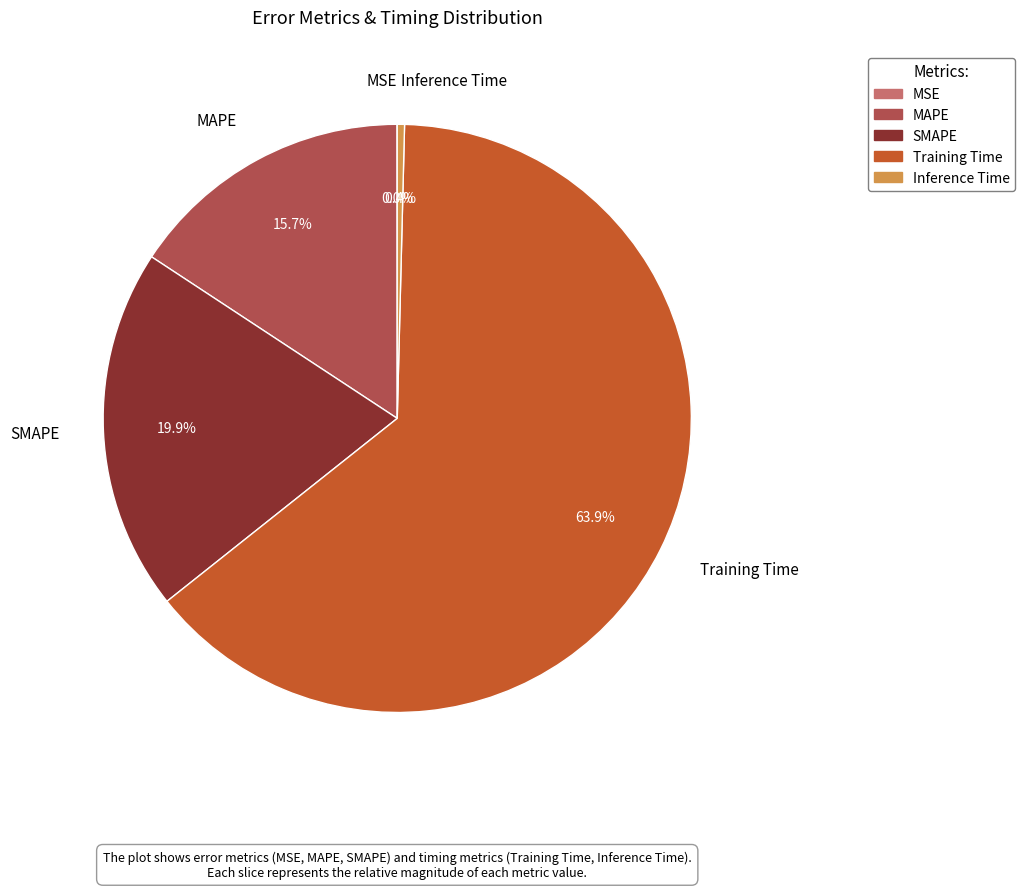

True or false: Training Time accounts for 64% of the total.

True